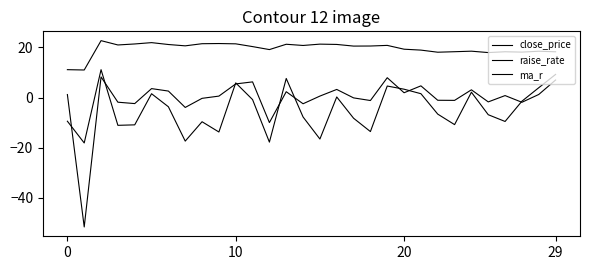

How many lines are shown in the chart?

3